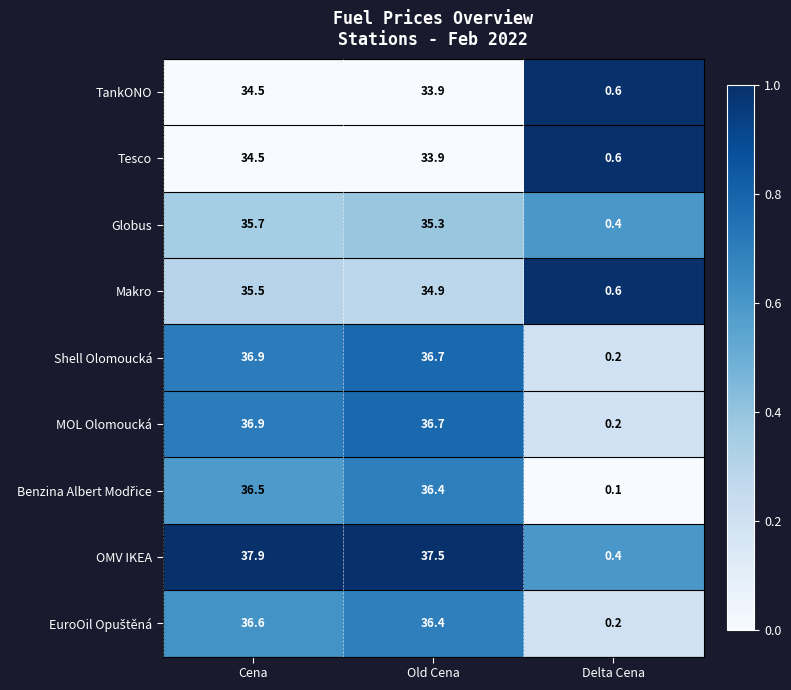

Which series has the largest range (max minus min)?

OMV IKEA